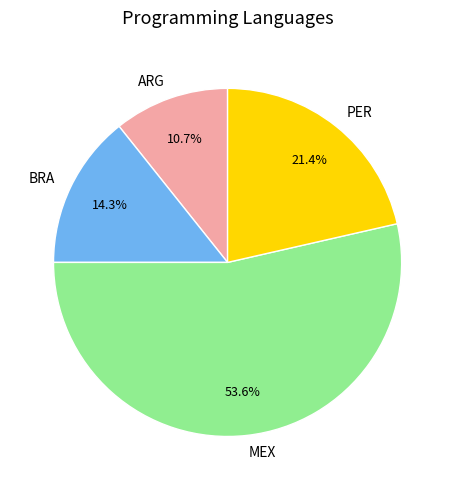

Approximately how many times larger is the value at MEX compared to PER?

2.5